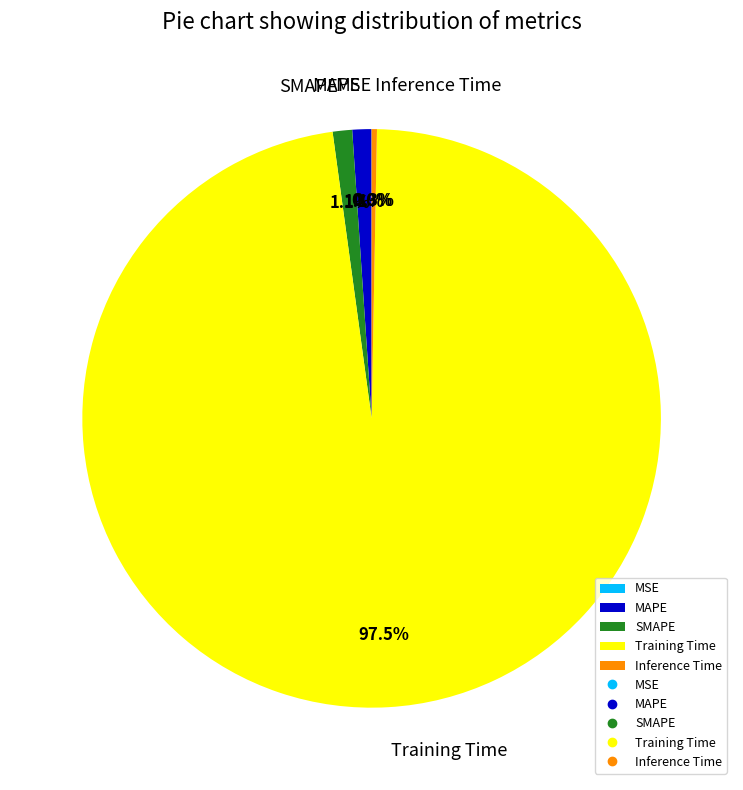

Which slice is the largest?

Training Time